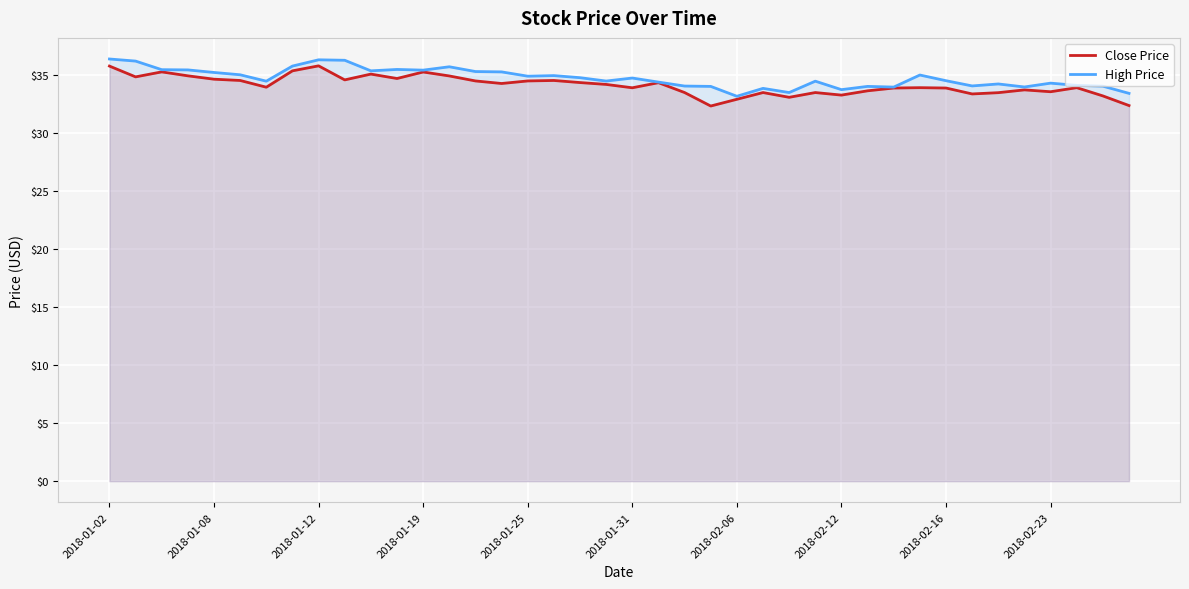

In Close Price, how many points are lower than both neighbors (excluding endpoints)?

11